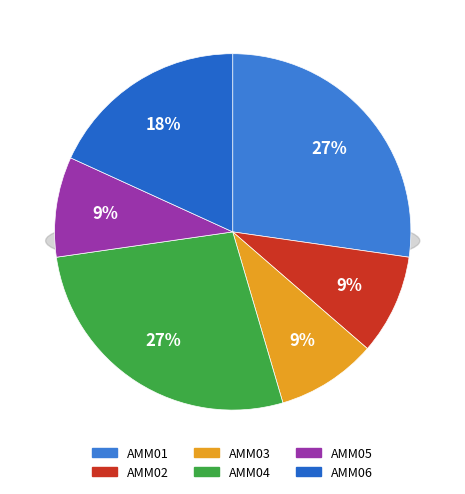

Which slice is the largest?

AMM01